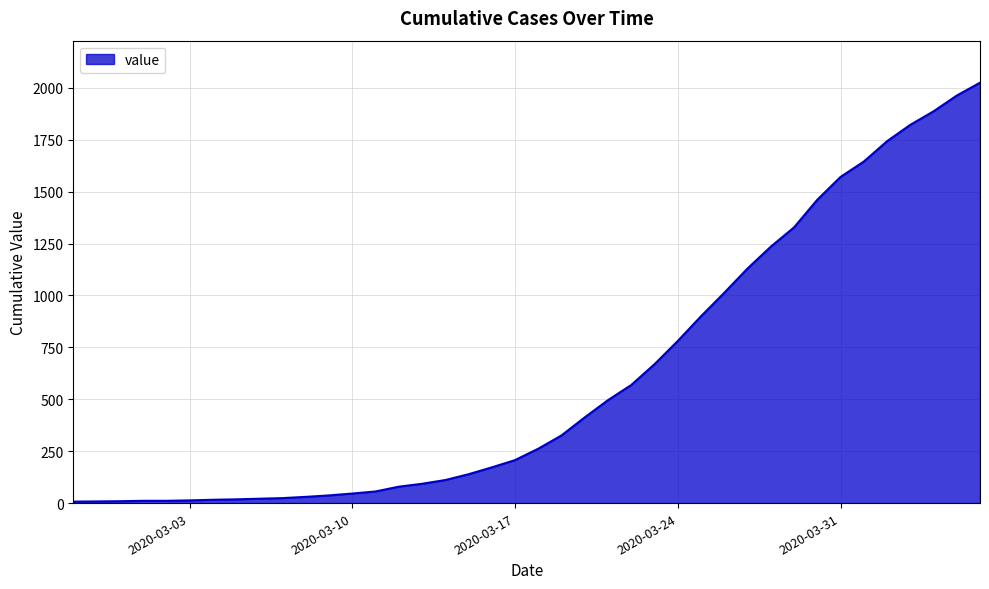

What is the difference between the maximum and minimum values?

2018